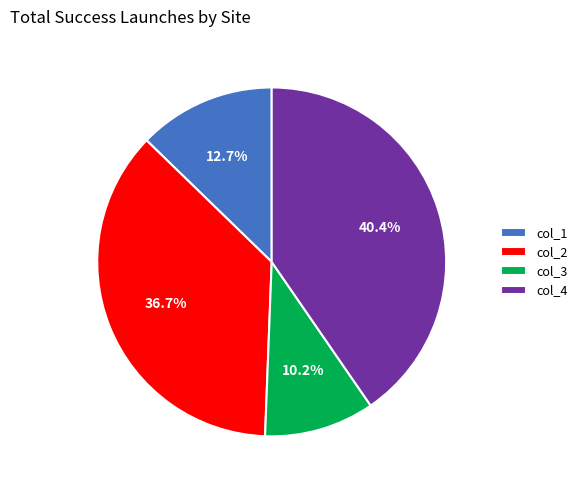

What percentage do col_1 and col_3 together represent?

22.9%